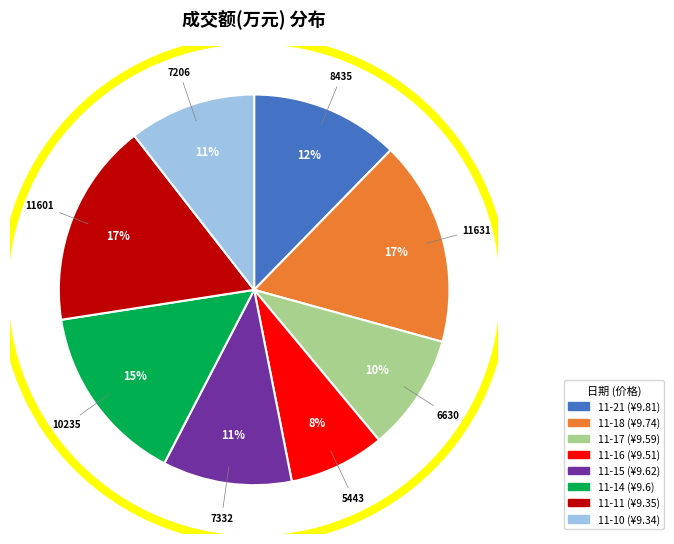

Is there any slice that represents more than half of the pie?

No